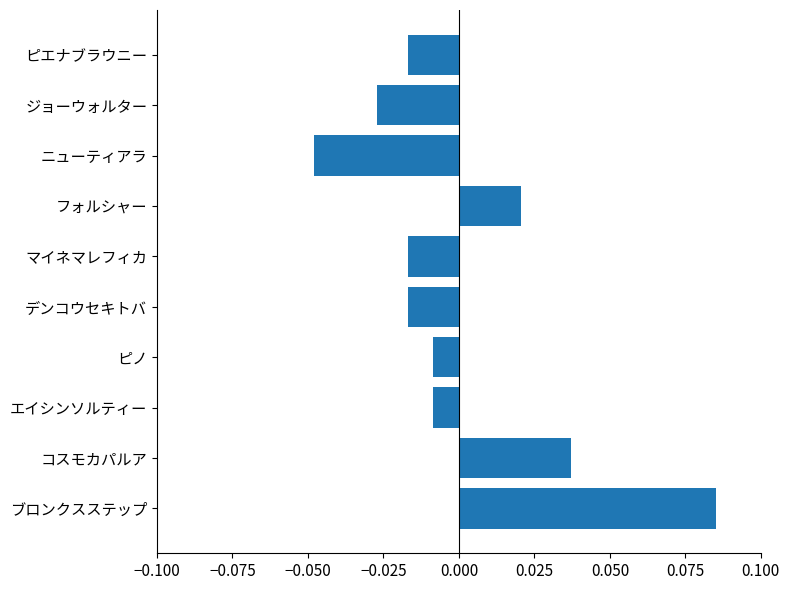

Which has a higher value, ジョーウォルター or マイネマレフィカ?

マイネマレフィカ